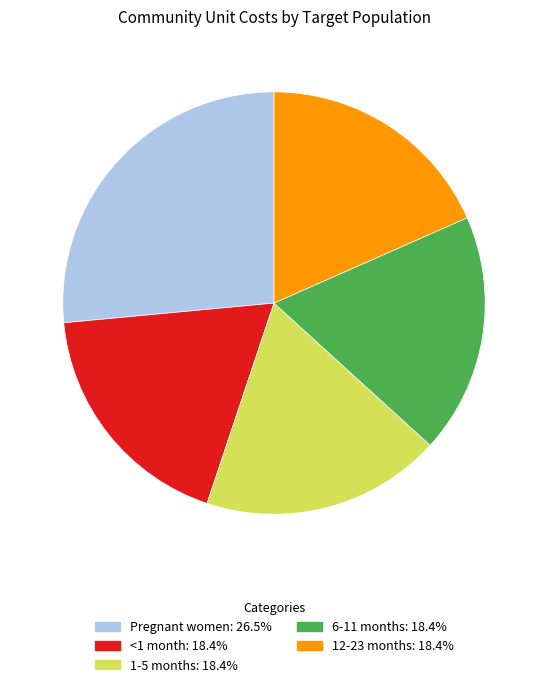

Is the sum of 1-5 months: 18.4% and 6-11 months: 18.4% greater than half?

No